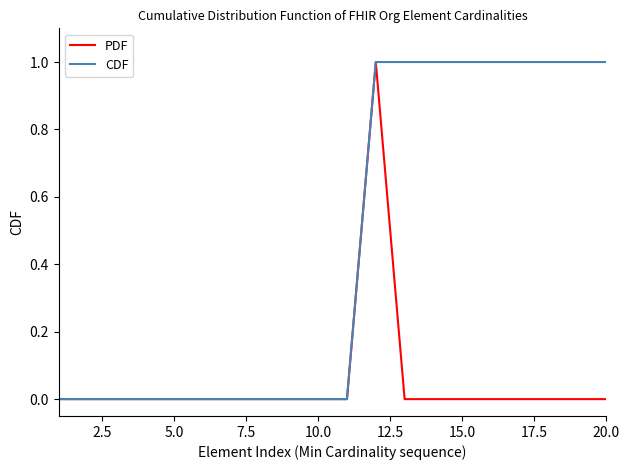

What is the highest value of the PDF series?

1